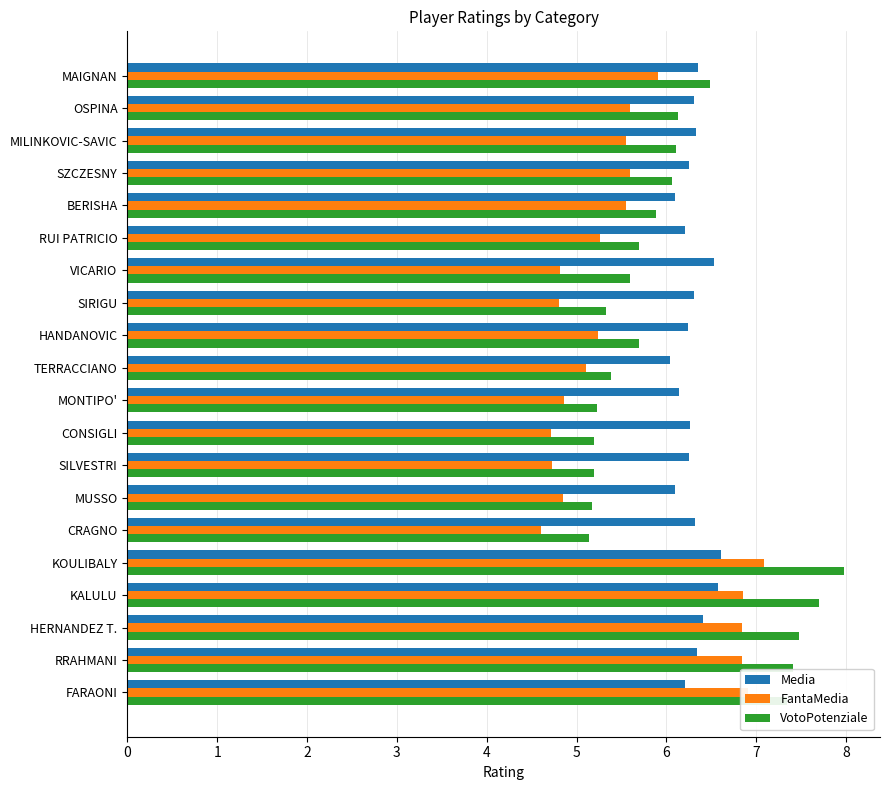

Which series changed the most between SZCZESNY and KALULU?

VotoPotenziale